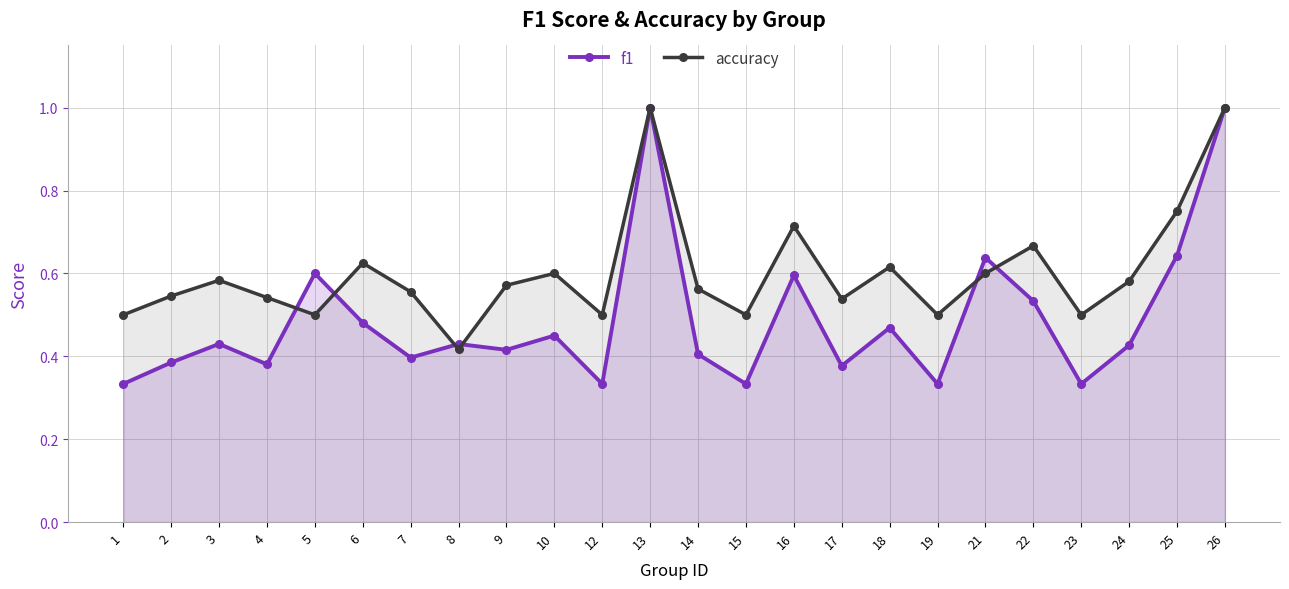

What is the total value across all series at 9?

1.0